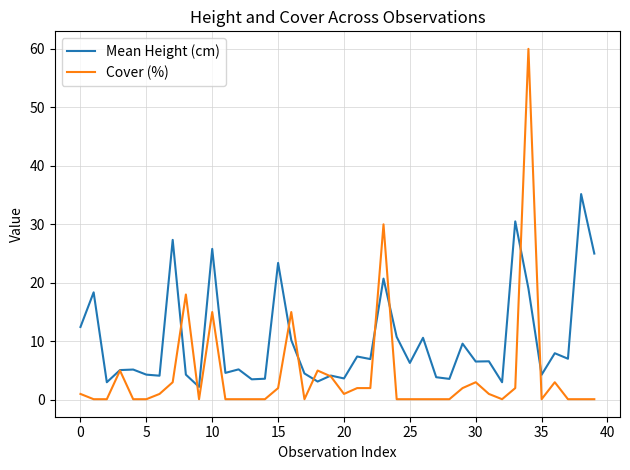

Which series has the widest spread of values?

Cover (%)